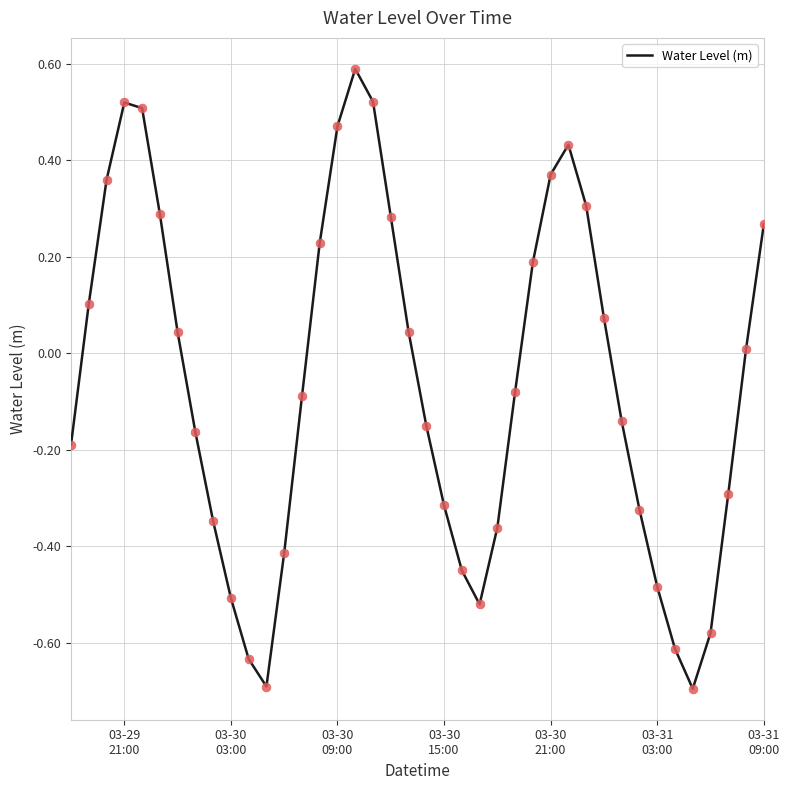

What is the minimum value shown in the chart?

-0.7